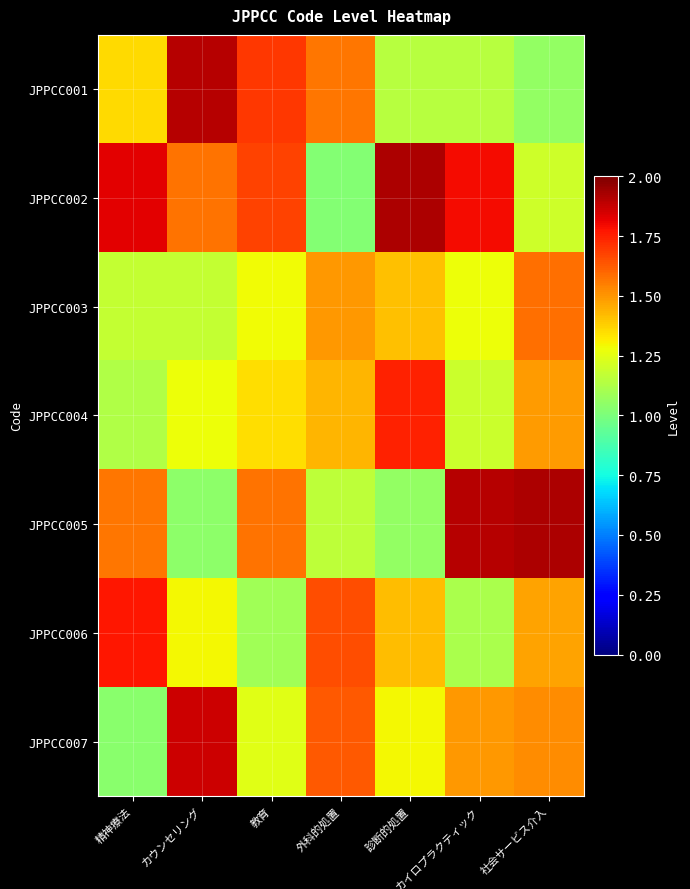

Rank the series at 精神療法 from lowest to highest value.

JPPCC007, JPPCC004, JPPCC003, JPPCC001, JPPCC005, JPPCC006, JPPCC002